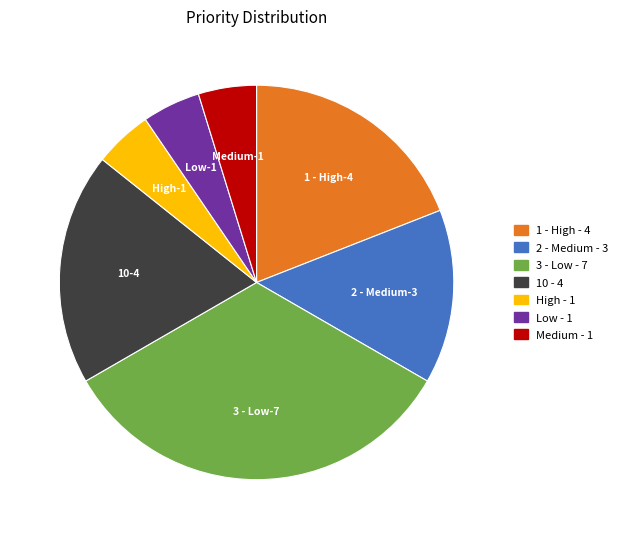

Is there a majority slice in this chart?

No